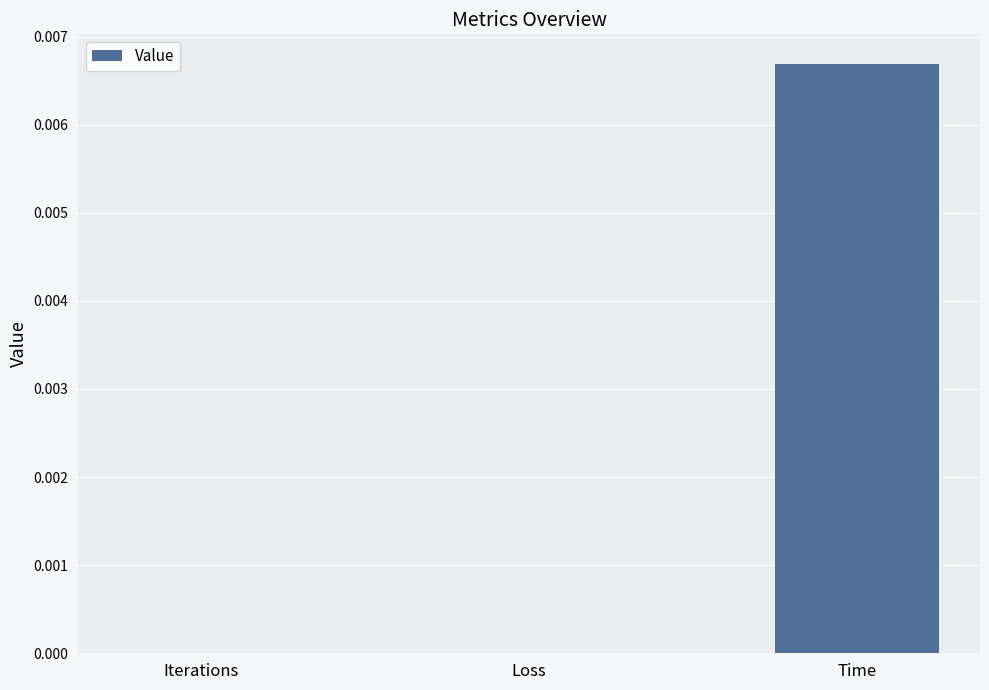

The value at Loss is 0.0. True or false?

True